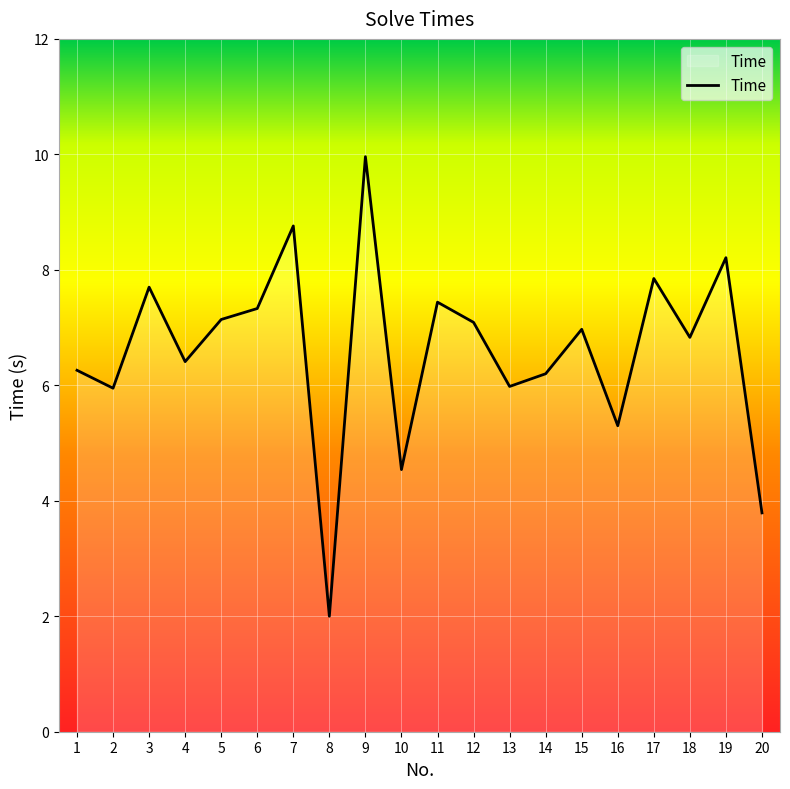

Does the chart have visible grid lines?

Yes